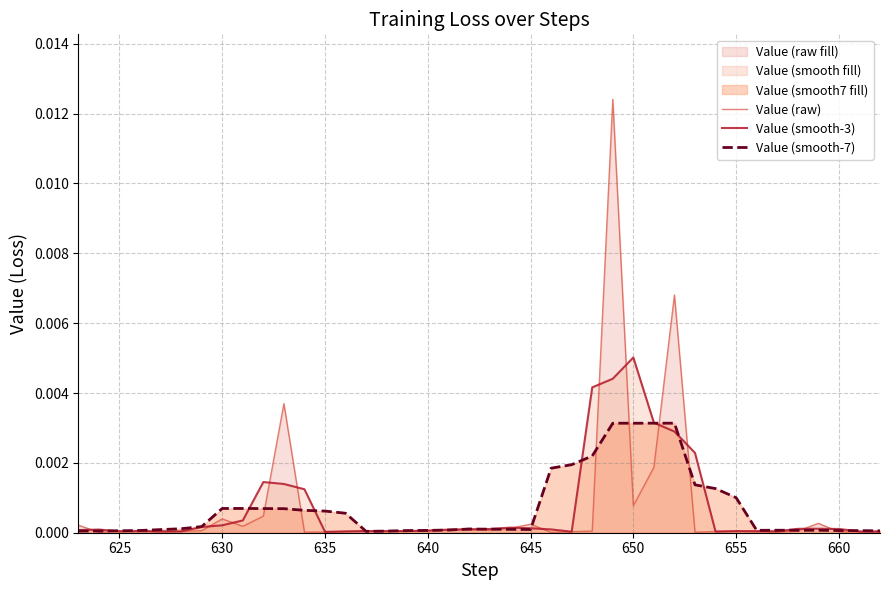

Rank the series by their maximum value, from lowest to highest.

Value (smooth-7), Value (smooth-3), Value (raw)